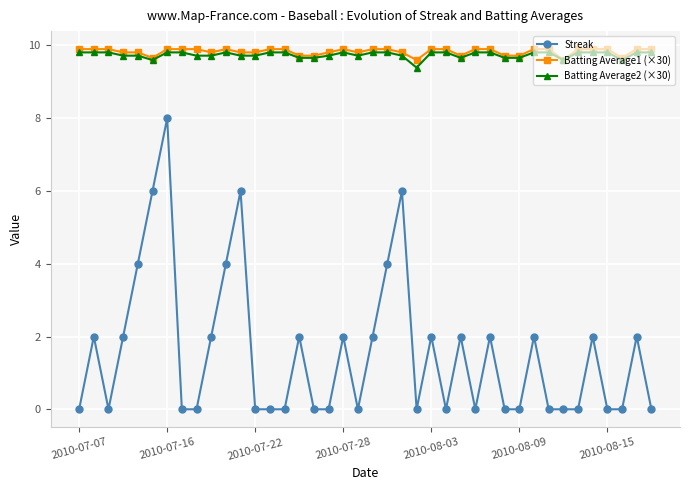

True or false: Streak and Batting Average1 (×30) intersect in this chart.

False